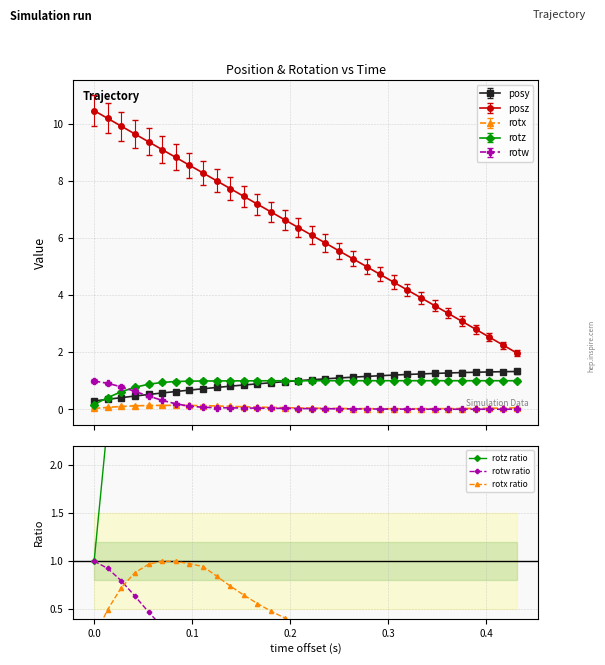

What is the difference between the maximum and minimum values in the rotx ratio series?

0.9